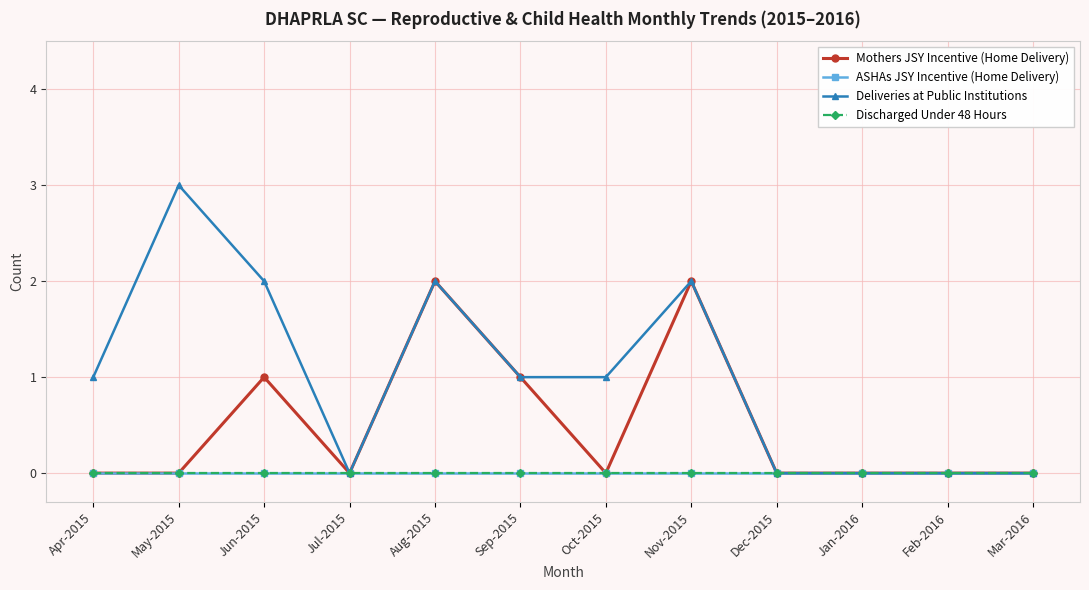

Does the chart have visible grid lines?

Yes